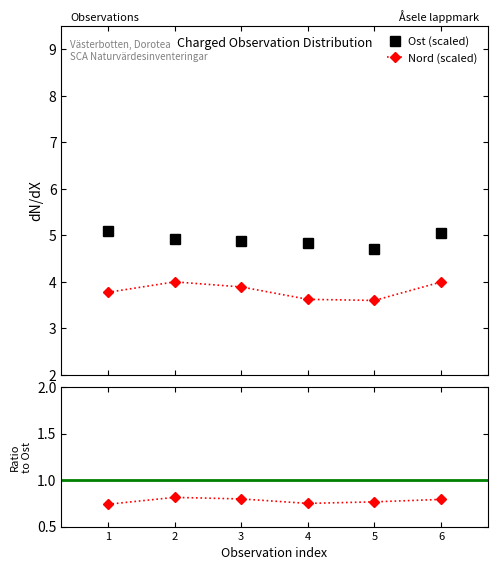

Where is the first local maximum for Nord/Ost ratio?

2